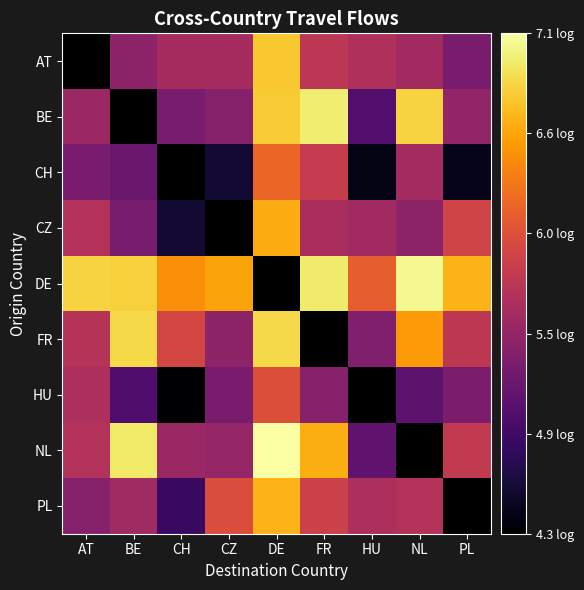

Which series has the largest range (max minus min)?

NL